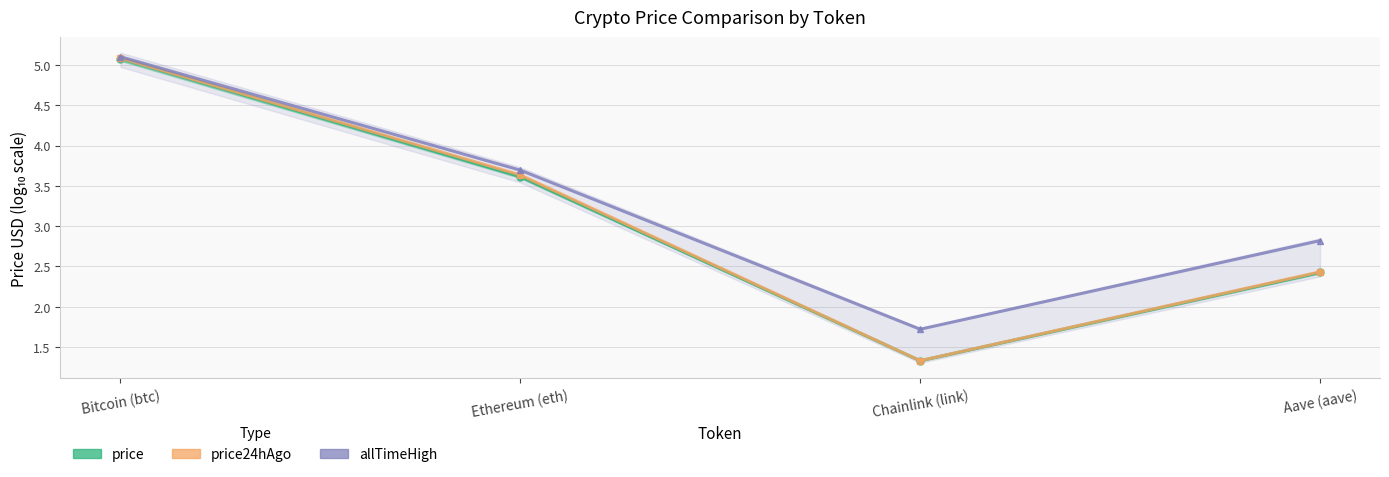

What is the label of the 4th point from the right?

Bitcoin (btc)